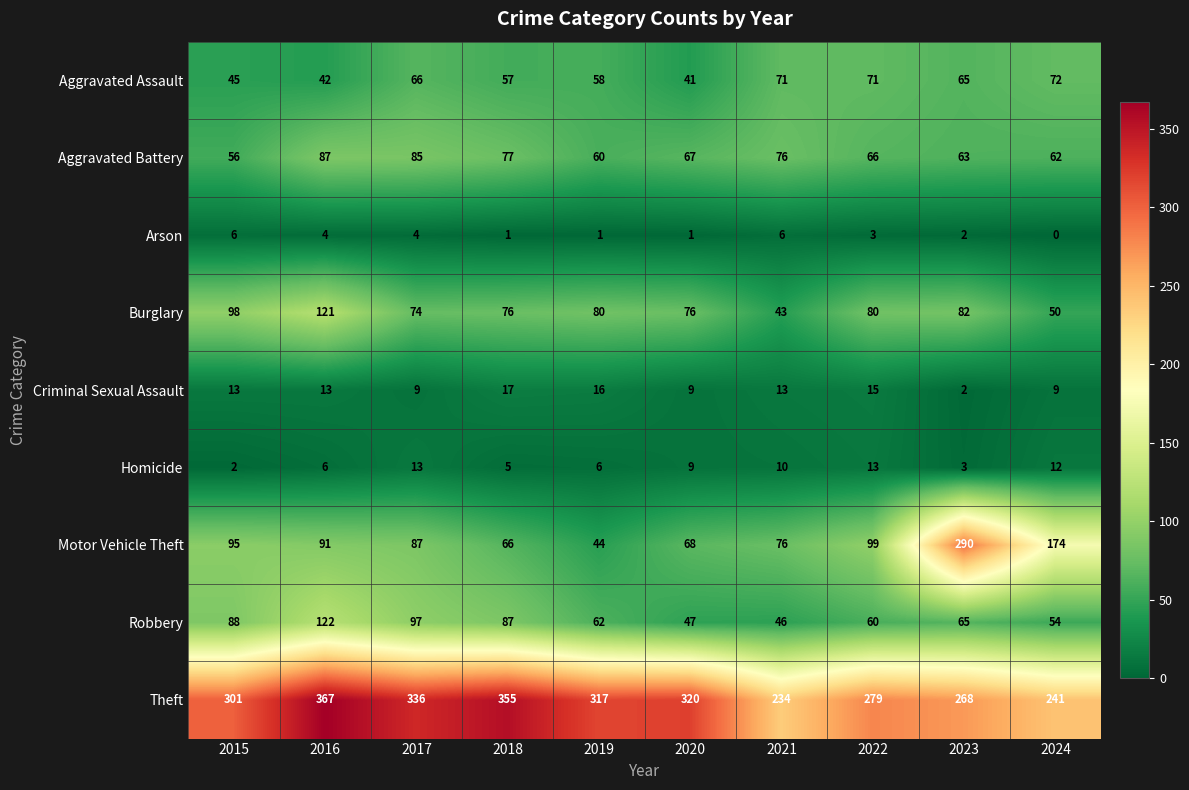

What is the total value across all series at 2019?

644